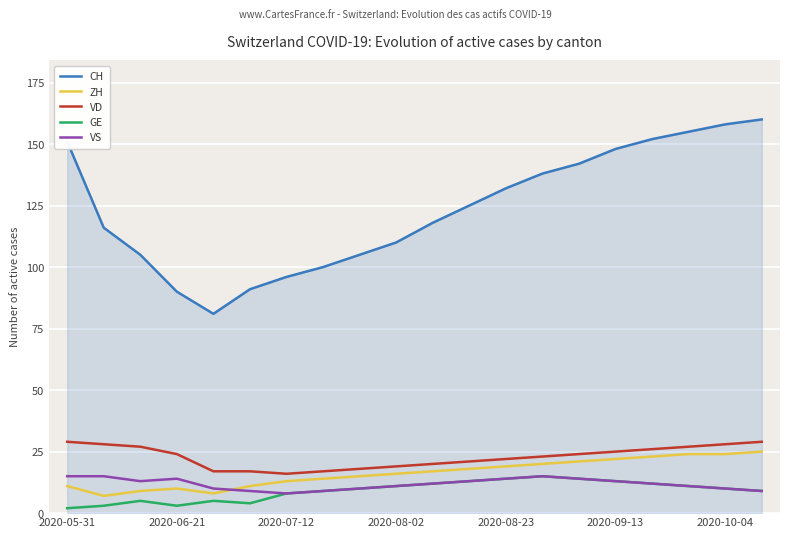

Does the chart have visible grid lines?

Yes